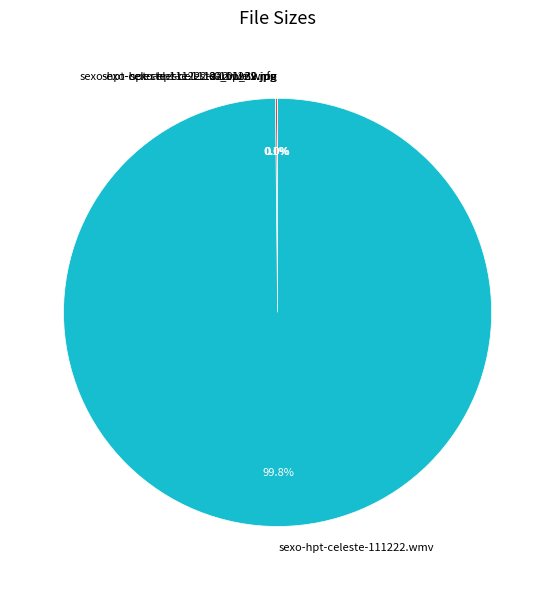

Which category accounts for the majority?

sexo-hpt-celeste-111222.wmv